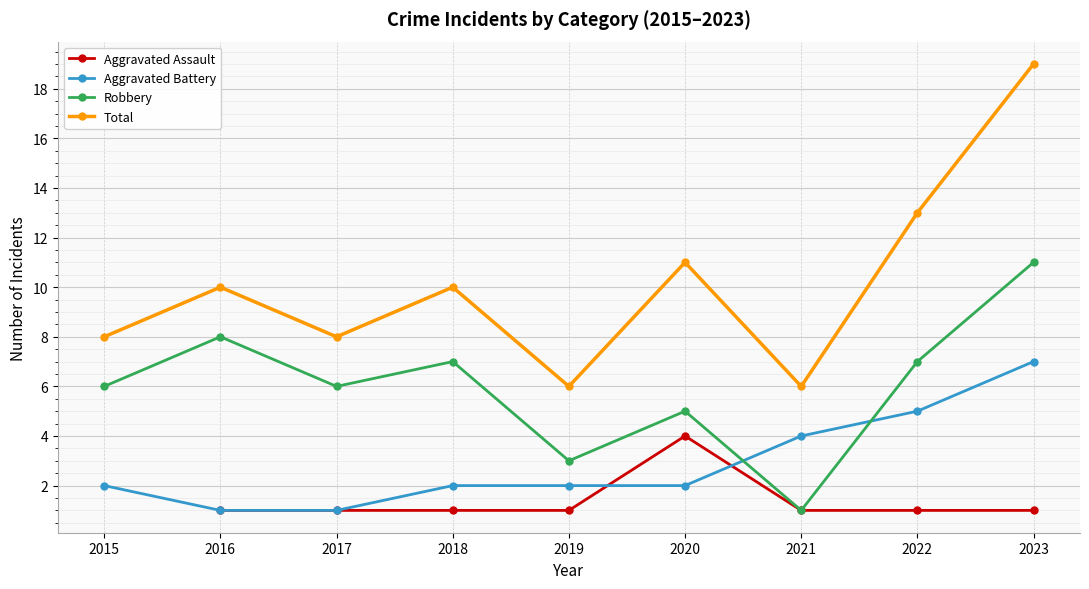

Read the Total value at 2023.

19